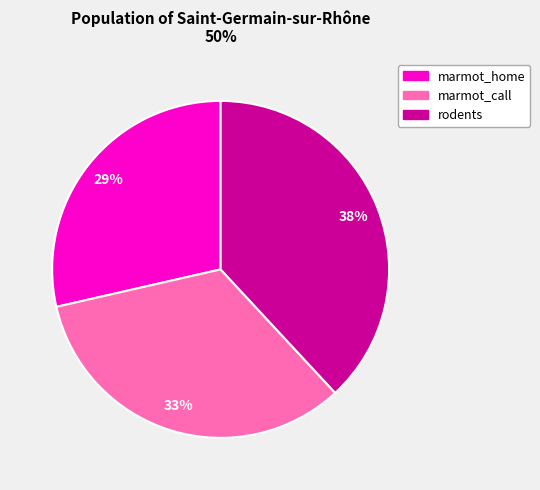

Rank the categories by value from lowest to highest.

marmot_home, marmot_call, rodents